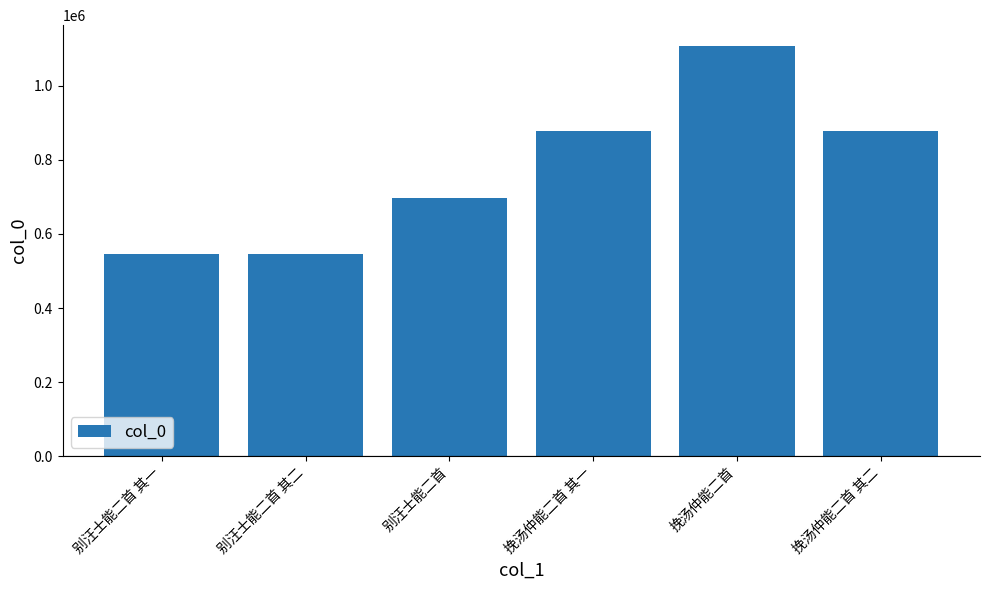

How many data points are less than 877448?

3